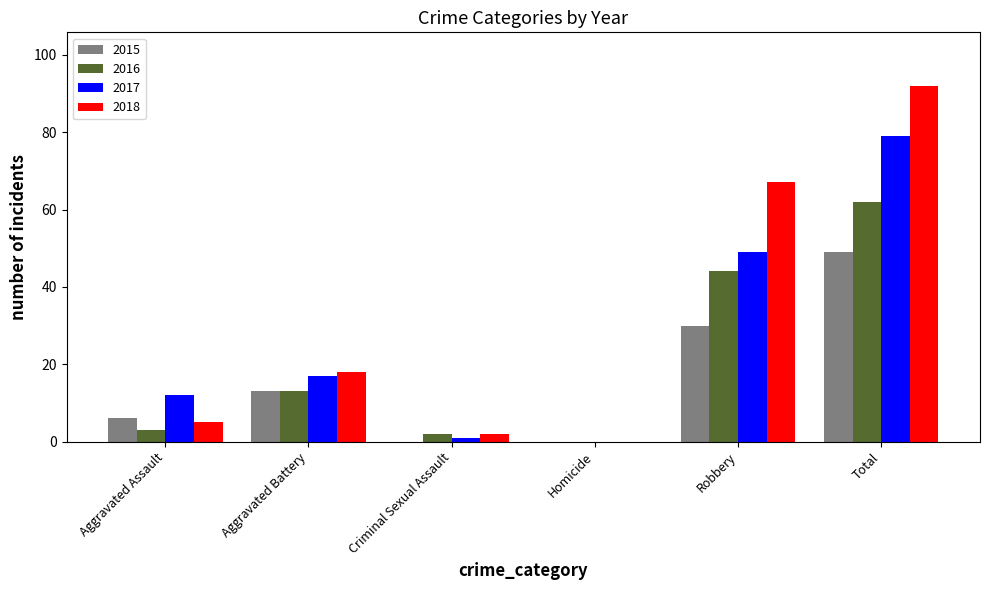

Are the bars horizontal?

No